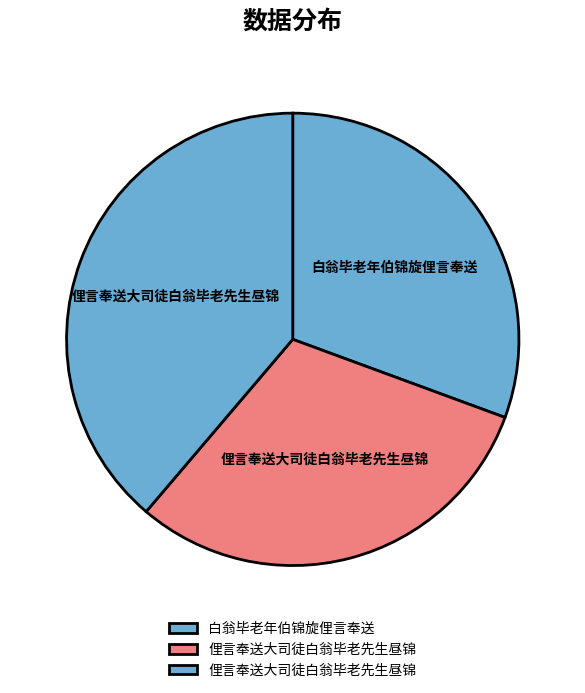

Which category has the biggest portion of the pie?

俚言奉送大司徒白翁毕老先生昼锦